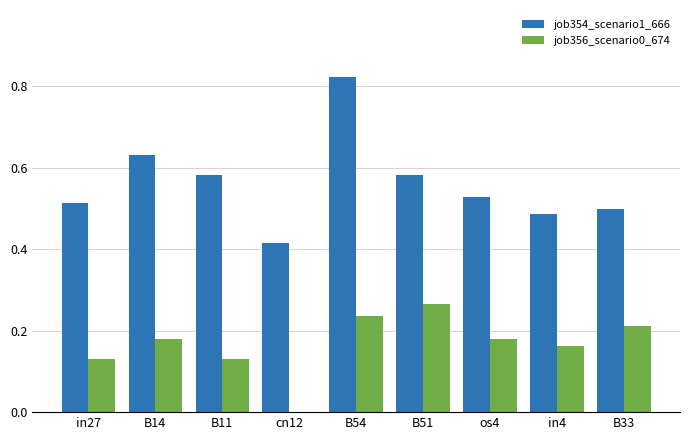

True or false: job356_scenario0_674 has a value of 0.0 at B11.

False